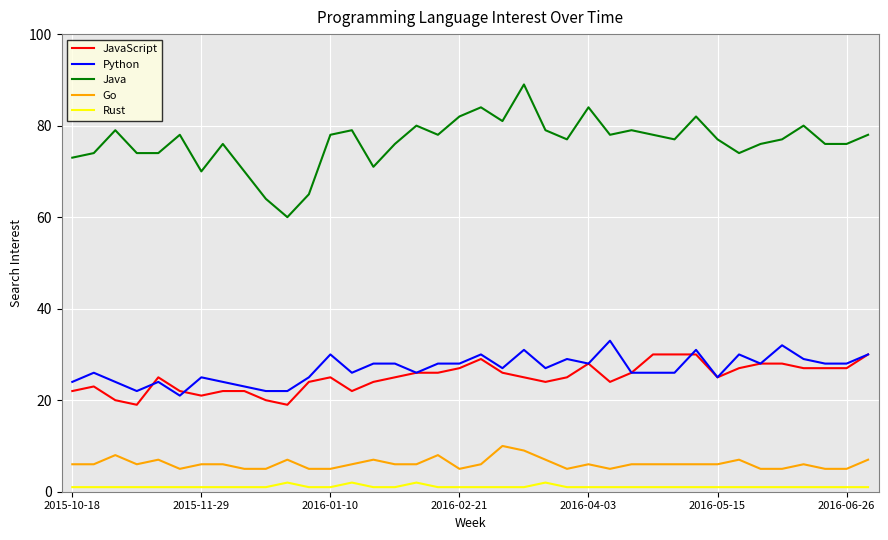

Which series has the largest range (max minus min)?

Java